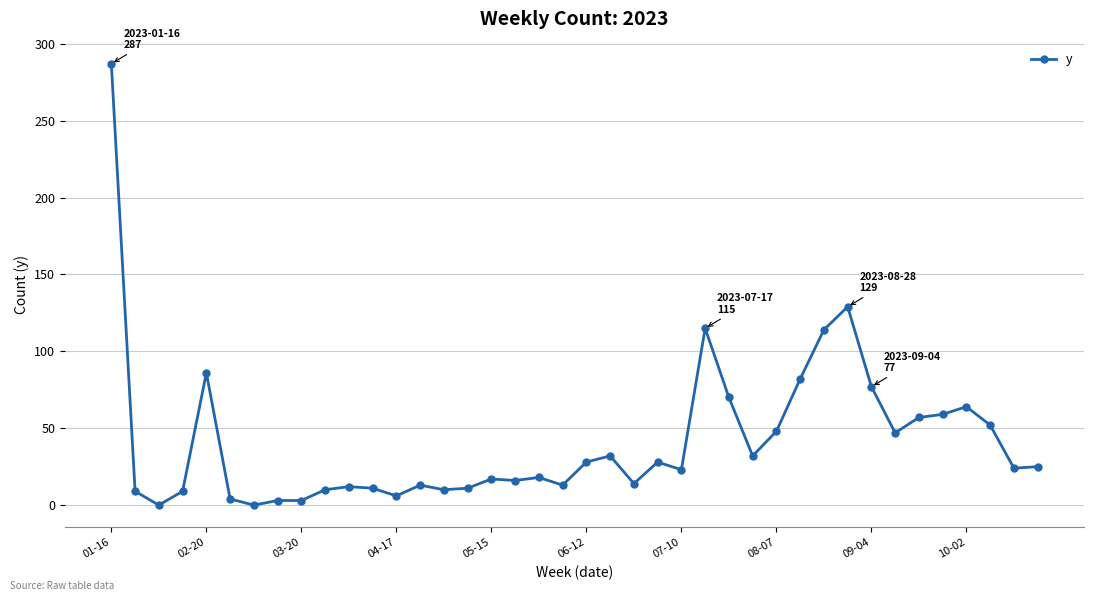

What is the greatest value displayed?

287